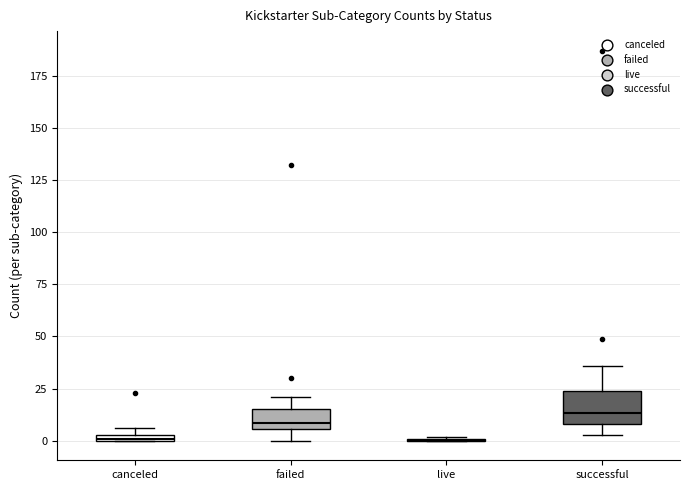

Which box is the tallest, from its lower edge to its upper edge?

successful